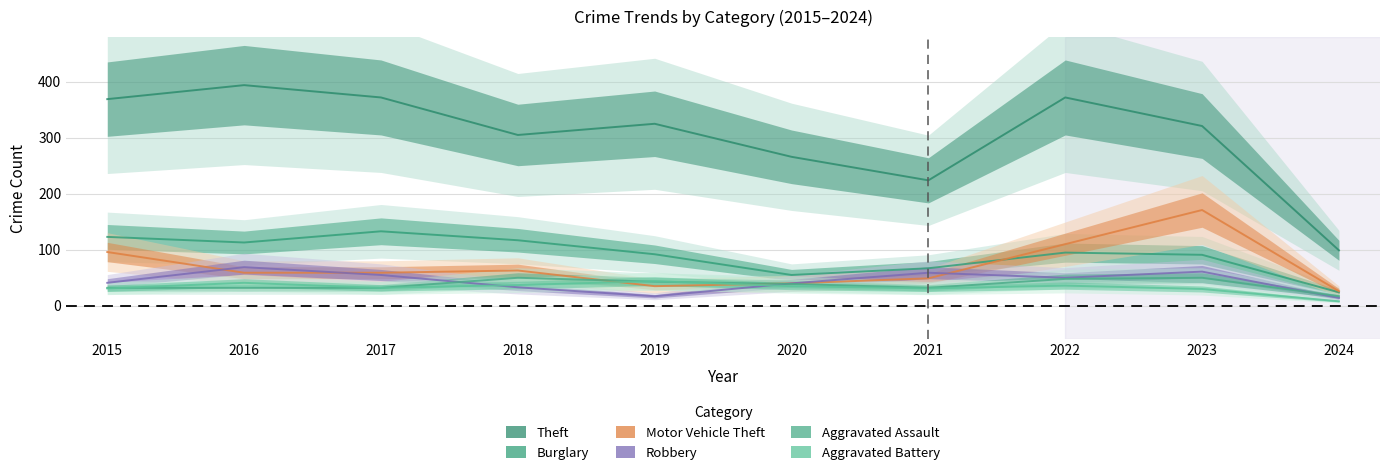

At which category does Aggravated Assault reach its first local valley?

2021